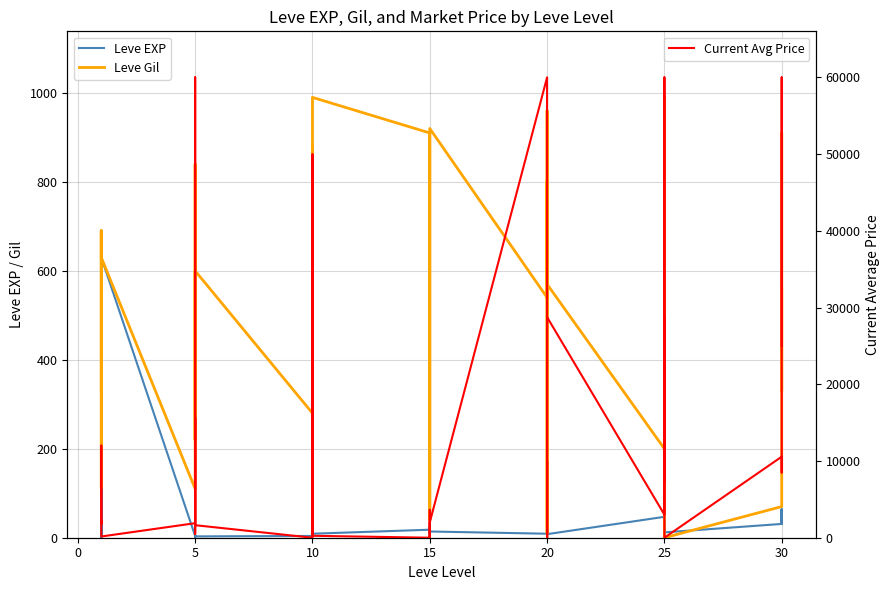

What is the average value of the Leve EXP series?

47